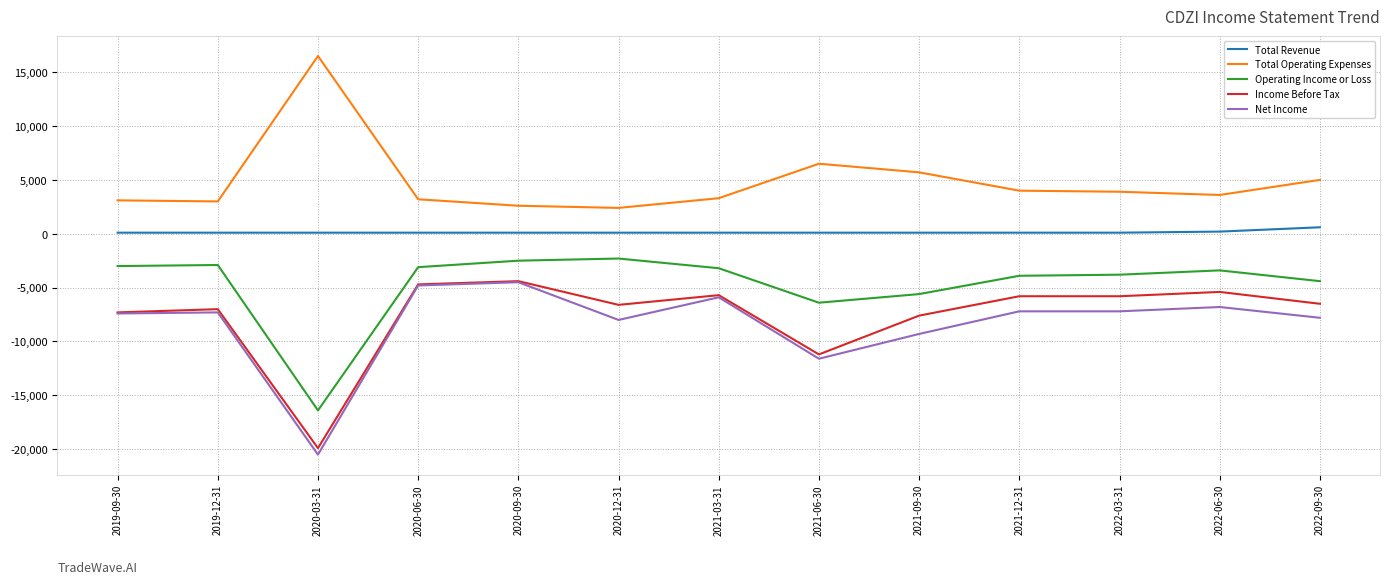

Which series has the largest total across all categories?

Total Operating Expenses